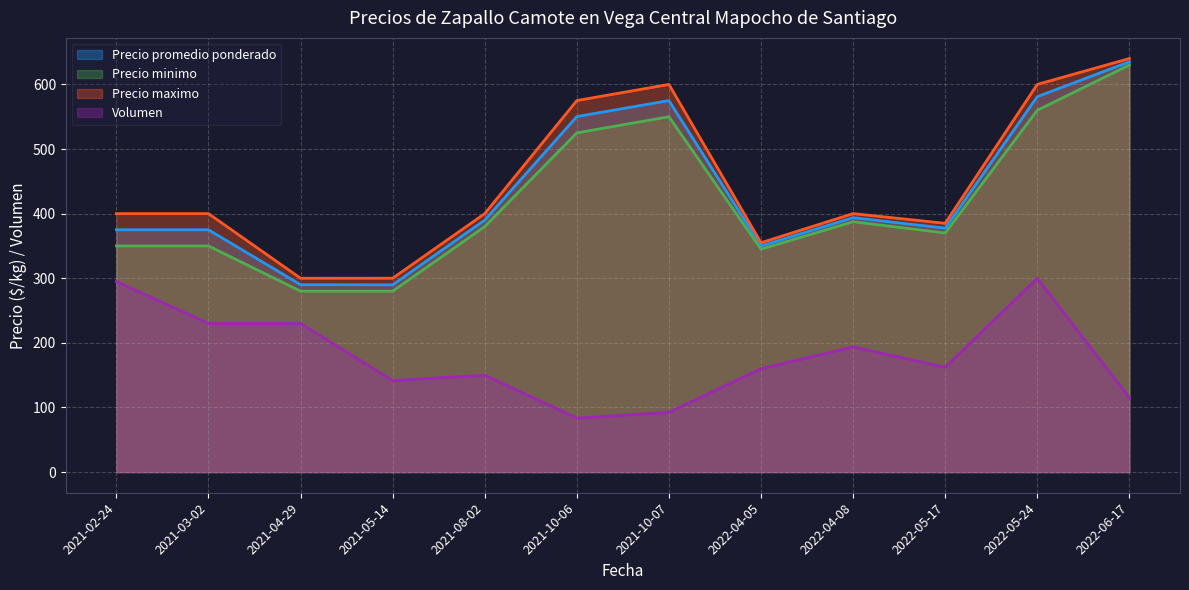

Which series has the largest total across all categories?

Precio maximo